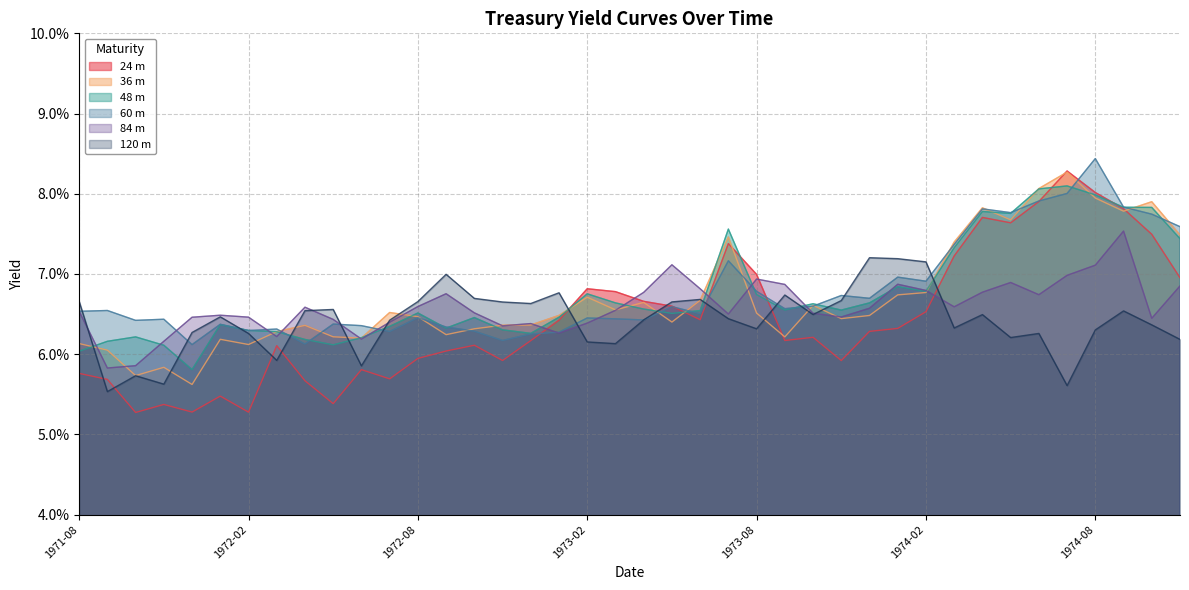

What are all the series names shown in the legend?

24 m, 36 m, 48 m, 60 m, 84 m, 120 m